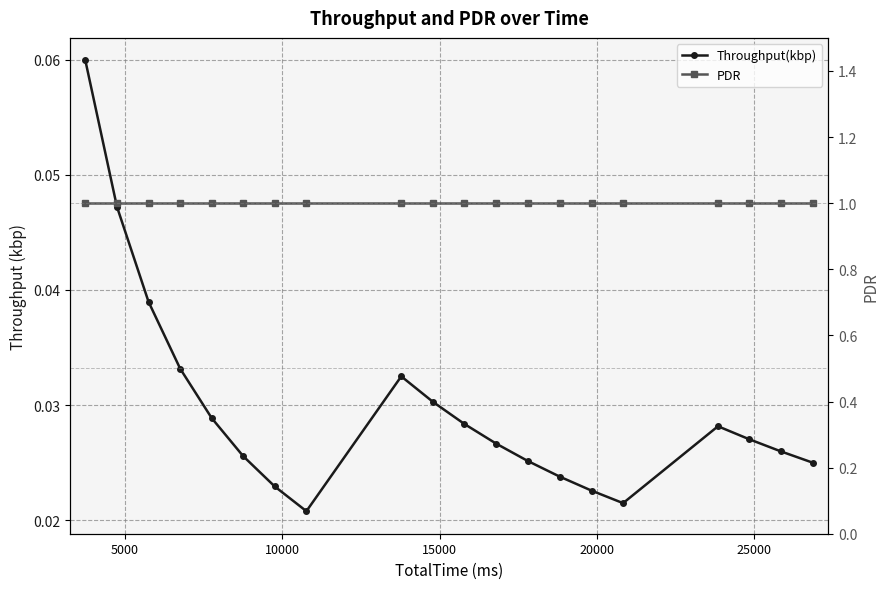

Which series has the largest range (max minus min)?

Throughput(kbp)